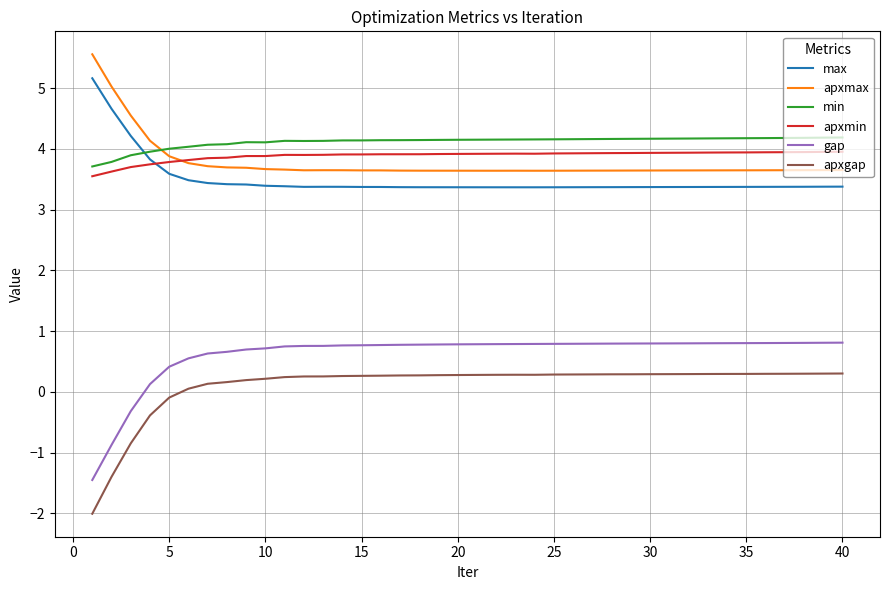

Which series has the widest spread of values?

apxgap